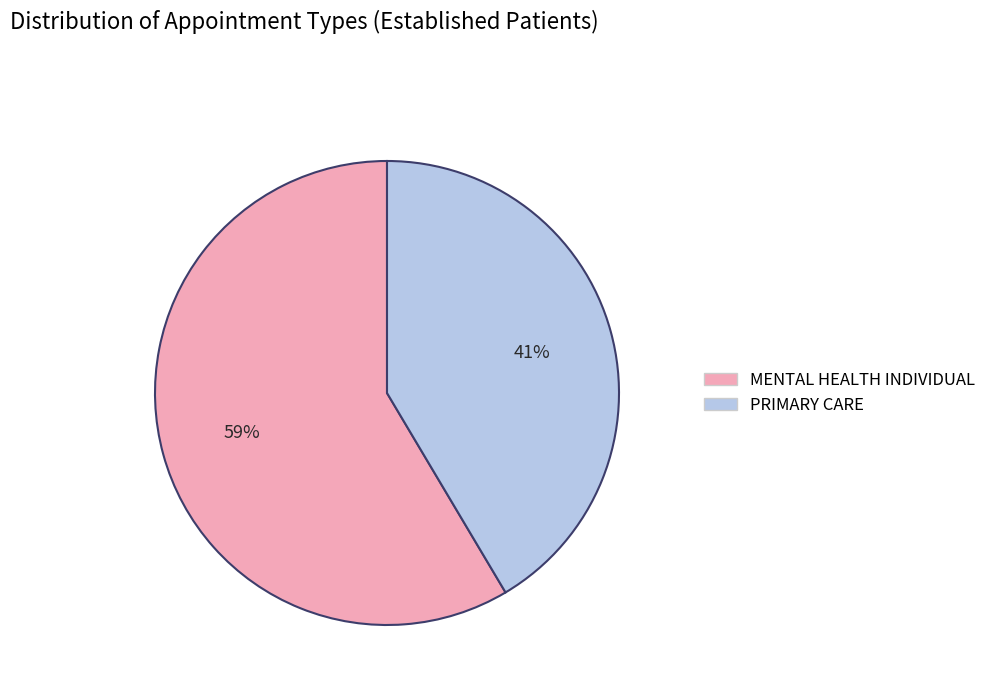

Does any single category account for the majority?

Yes